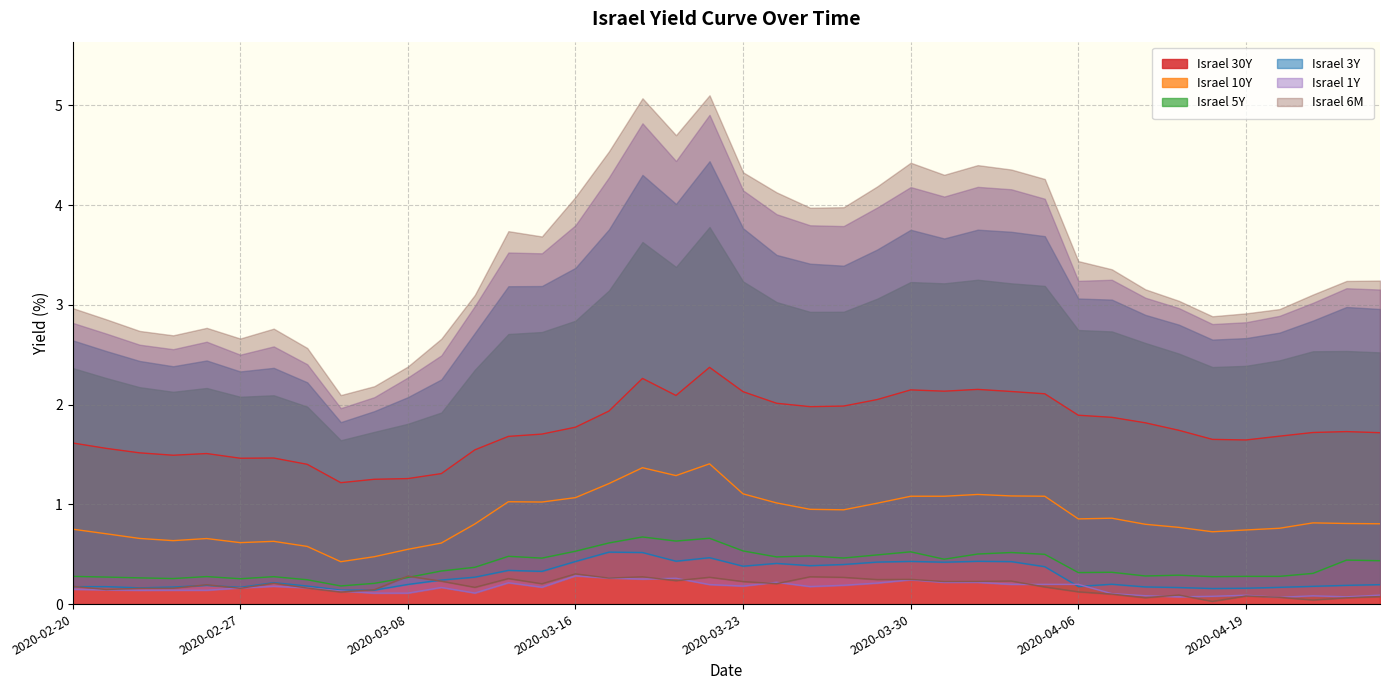

Which series changed the most between 2020-02-23 and 2020-03-04?

Israel 30Y